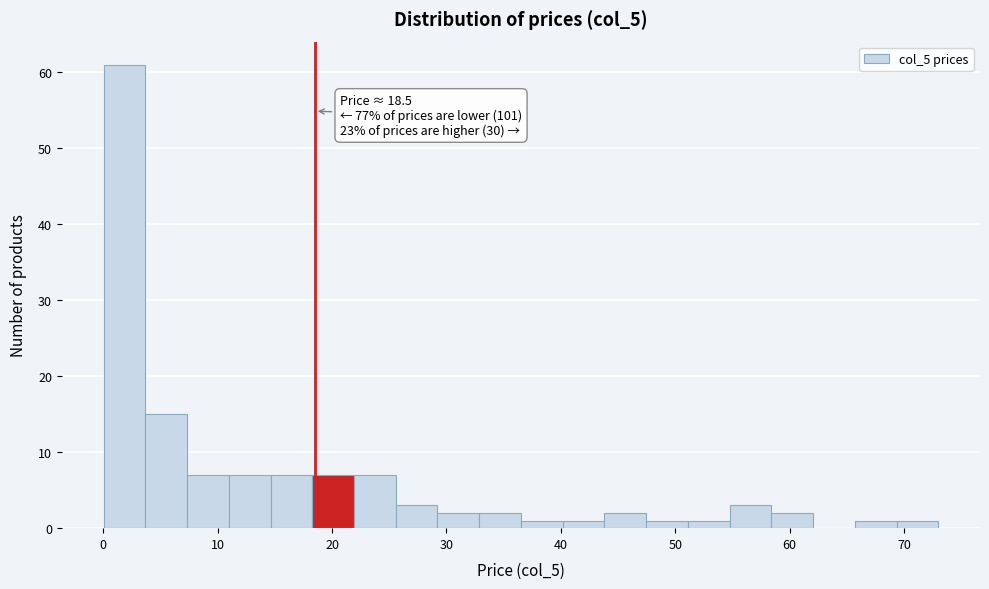

Read against the x-axis, roughly where is the centre of the tallest bar?

2